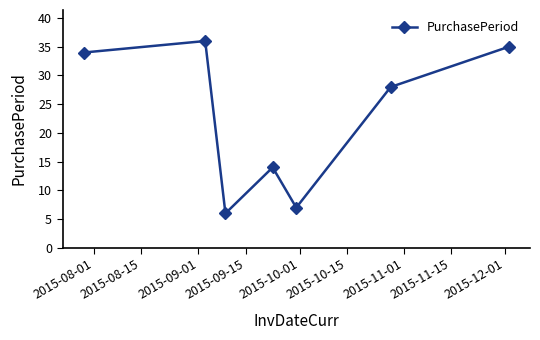

What is the difference between the maximum and minimum values?

30